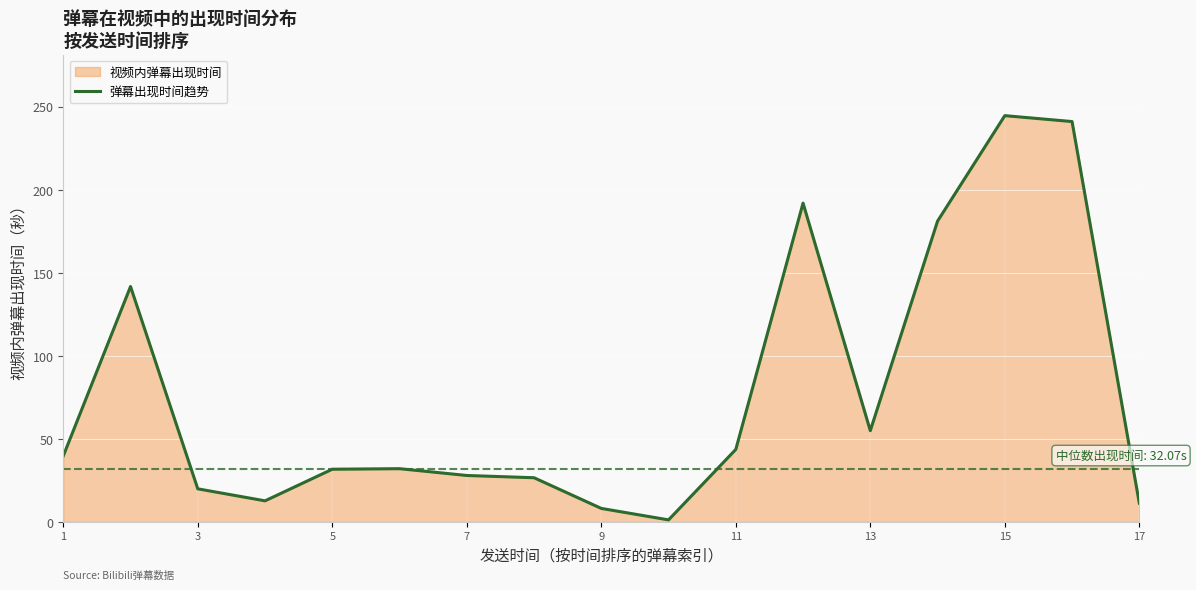

What is the difference between the values at 1 and 5?

8.0